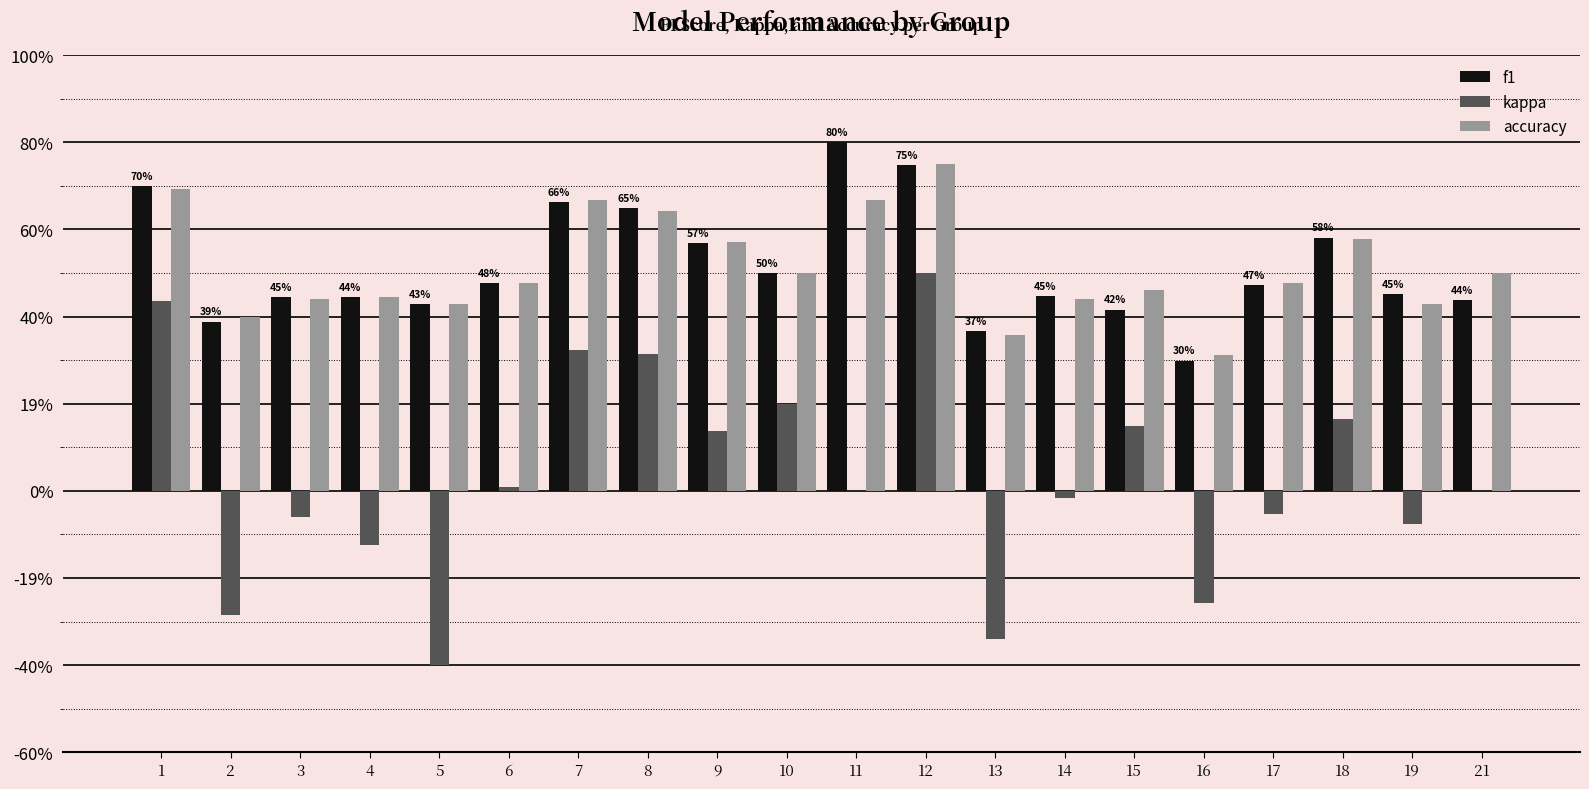

What are all the series names shown in the legend?

f1, kappa, accuracy